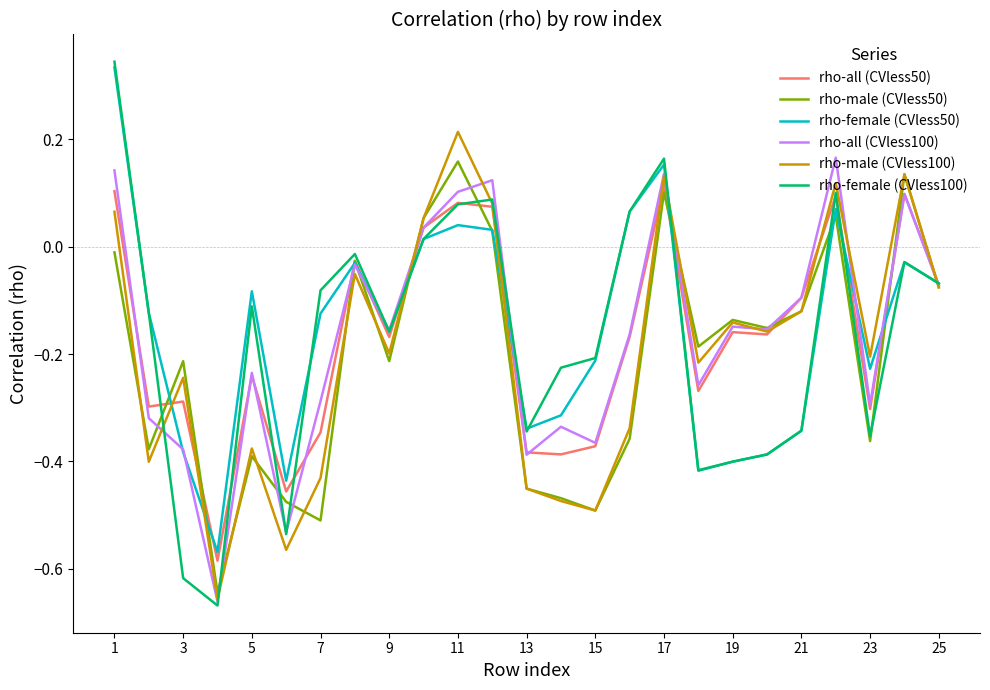

What is the difference between the second highest and minimum values in the rho-female (CVless50) series?

0.7